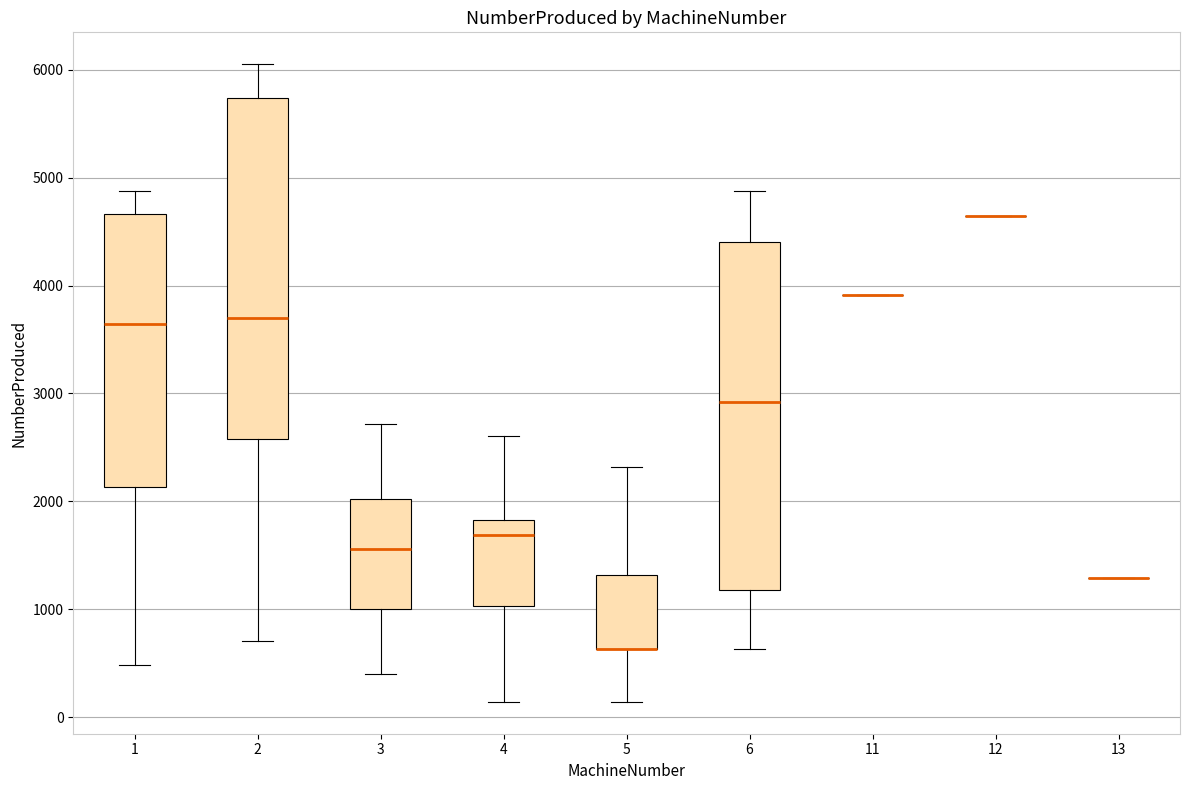

Reading left to right, transcribe this box plot: for each box, give where its median line is, the range the box spans, and where its two whiskers end, as read against the y-axis. The values are not printed on the chart, so give them approximately, as read against the axis.

1: median 3600, box 2100 to 4700, whiskers 500 to 4900
2: median 3700, box 2600 to 5700, whiskers 700 to 6100
3: median 1600, box 1000 to 2000, whiskers 400 to 2700
4: median 1700, box 1000 to 1800, whiskers 100 to 2600
5: median 600 (drawn on the box's lower edge), box 600 to 1300, whiskers 100 to 2300
6: median 2900, box 1200 to 4400, whiskers 600 to 4900
11: box collapsed to a line at 3900, whiskers 3900 to 3900
12: box collapsed to a line at 4600, whiskers 4600 to 4600
13: box collapsed to a line at 1300, whiskers 1300 to 1300